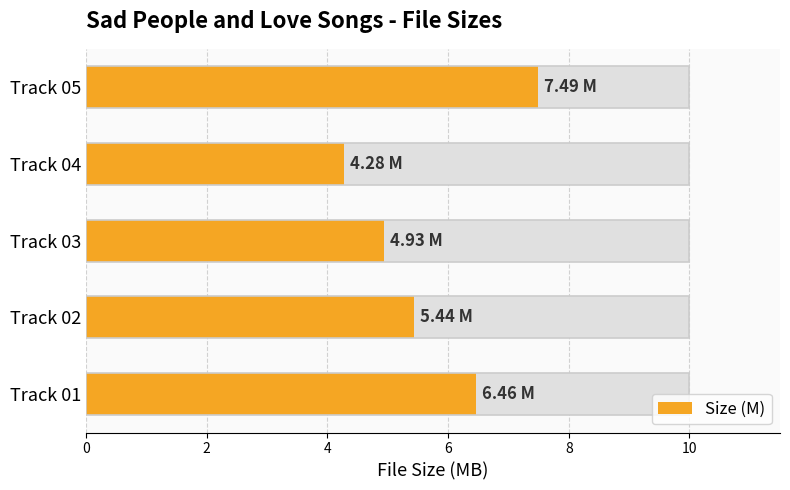

Which label corresponds to the largest value in the chart?

8